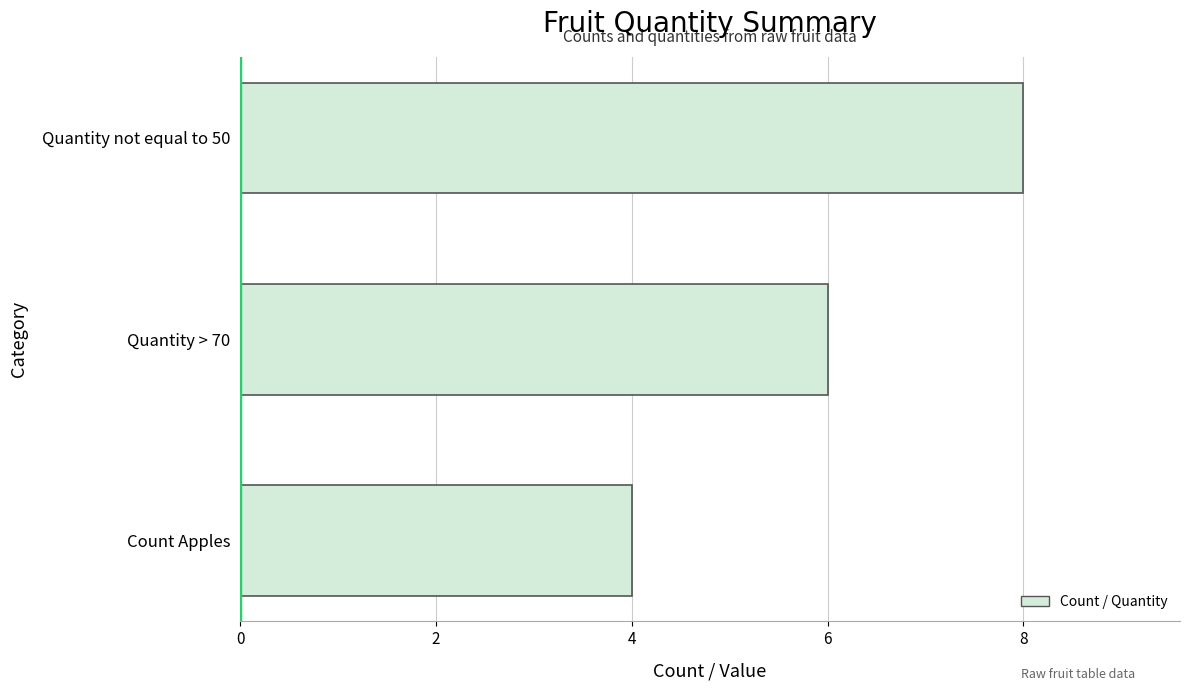

What is the change in value from Count Apples to Quantity > 70?

+2